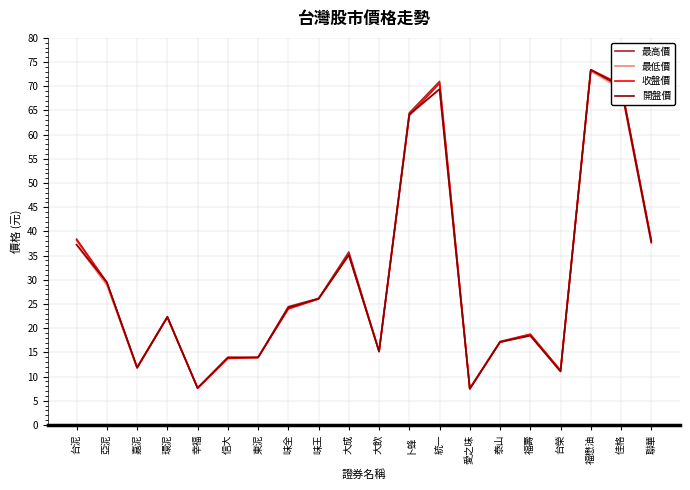

The 最高價 series shows 55.0 at 大成. True or false?

False